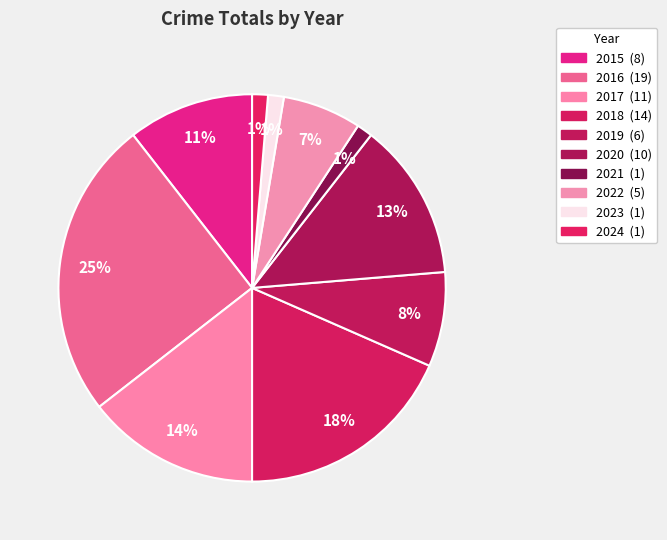

Count the number of slices in the pie.

10